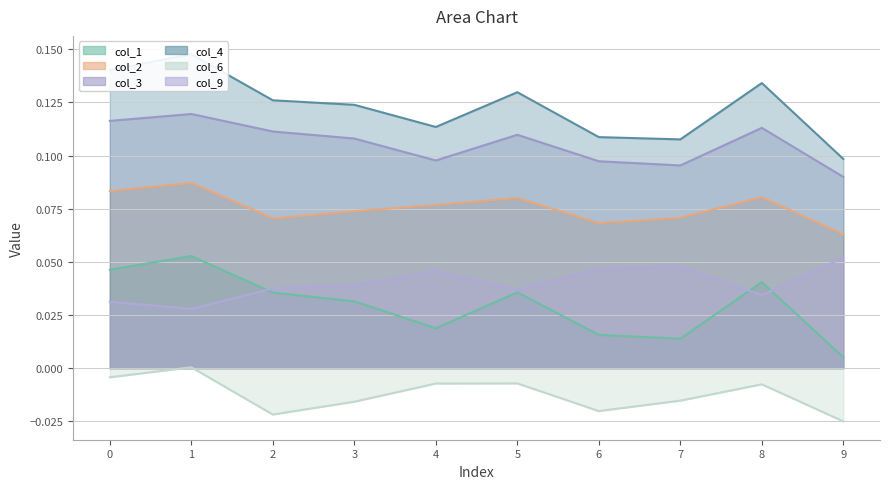

Where is the first local minimum for col_4?

4